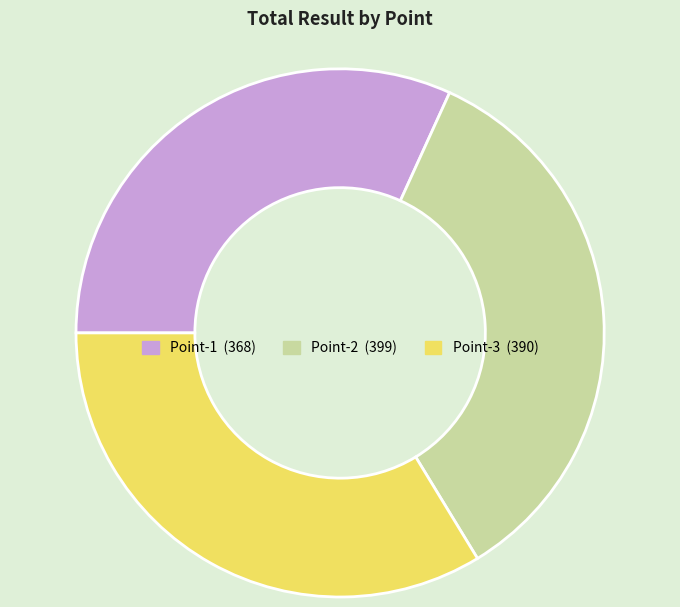

Do Point-2 and Point-3 together represent more than half of the pie?

Yes